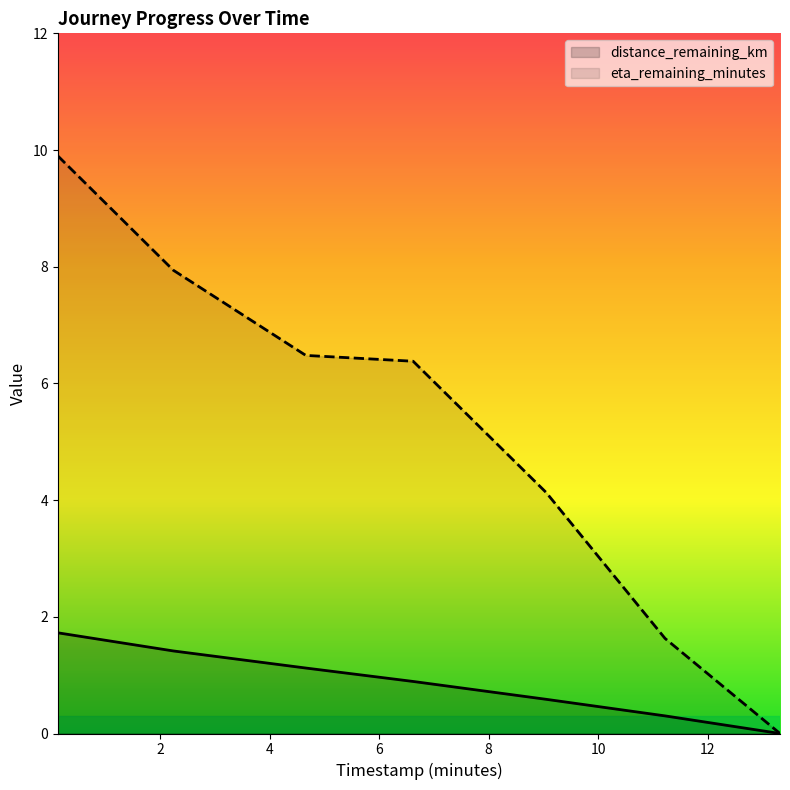

How many data points does each series have?

7